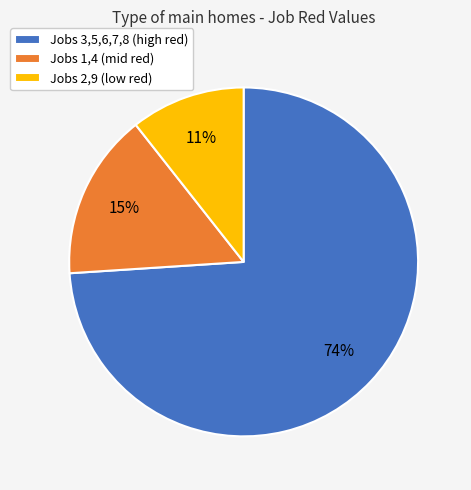

To the nearest percent, what is the average slice percentage?

33%